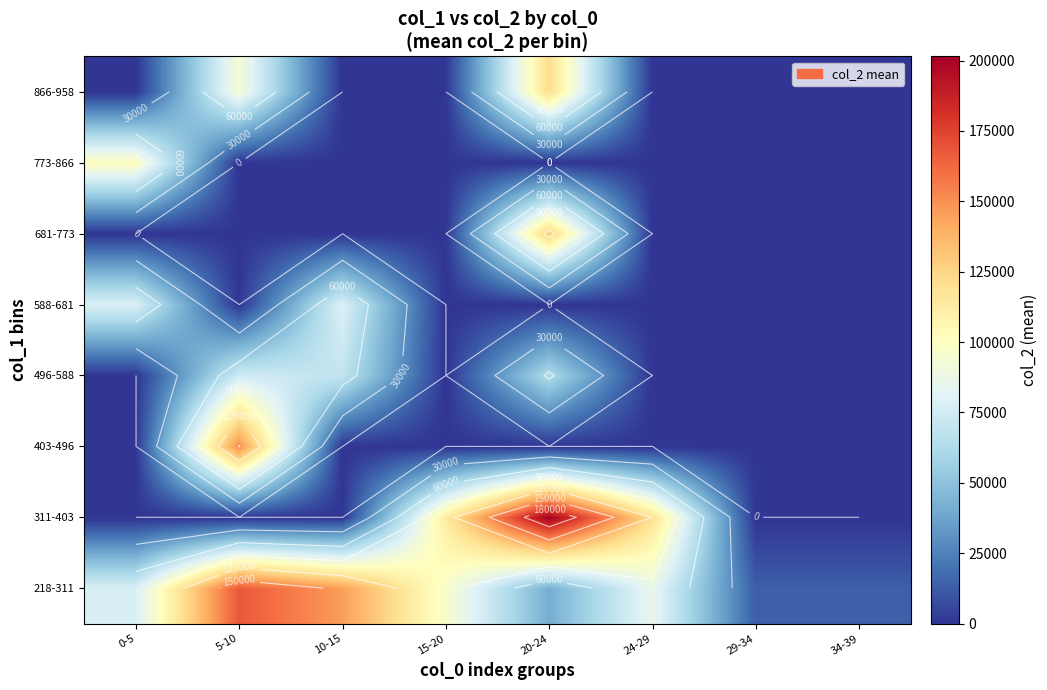

Between 20-24 and 34-39, which series saw the biggest shift?

311-403